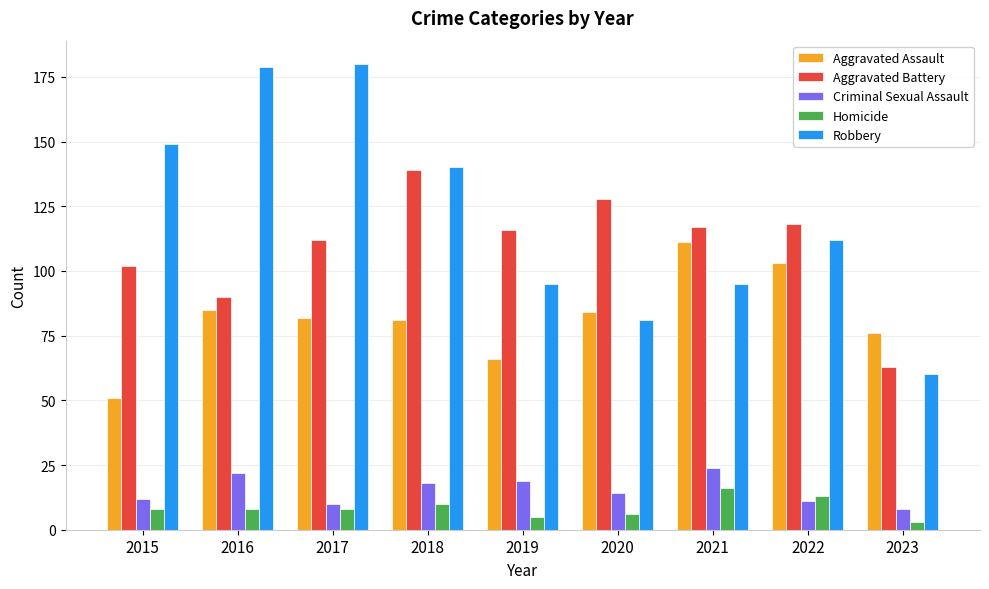

How many values in the Robbery series are below 112?

4